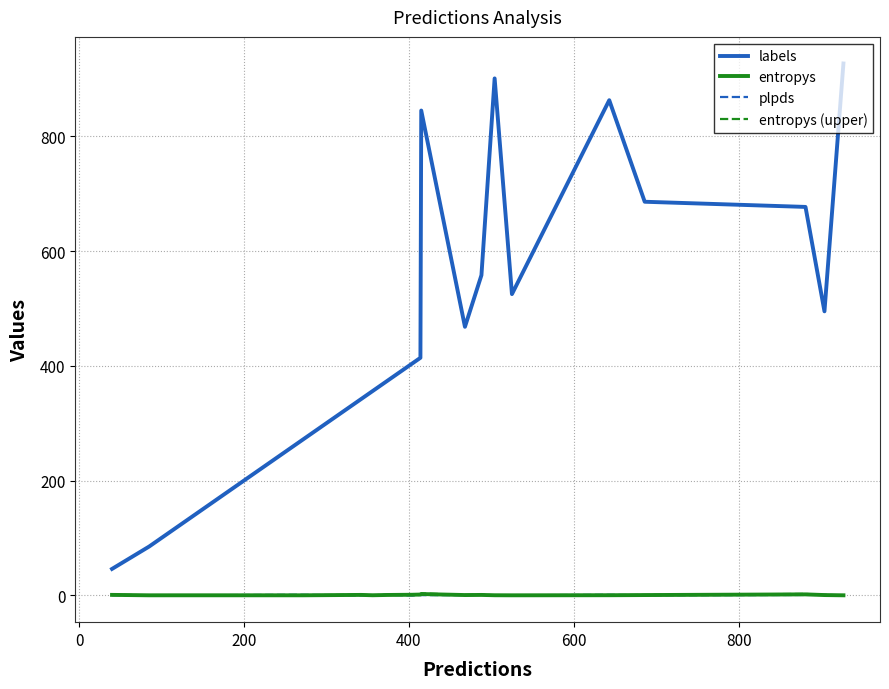

What is the greatest value displayed?

927.0